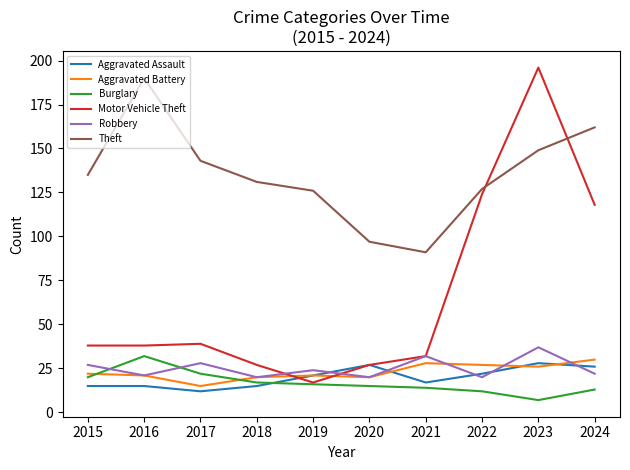

Does the chart display data point markers on the line(s)?

No